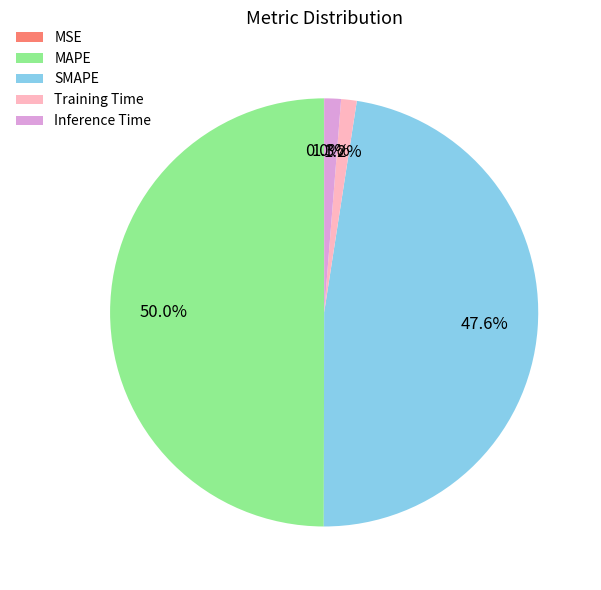

To the nearest percent, what is the average slice percentage?

20%